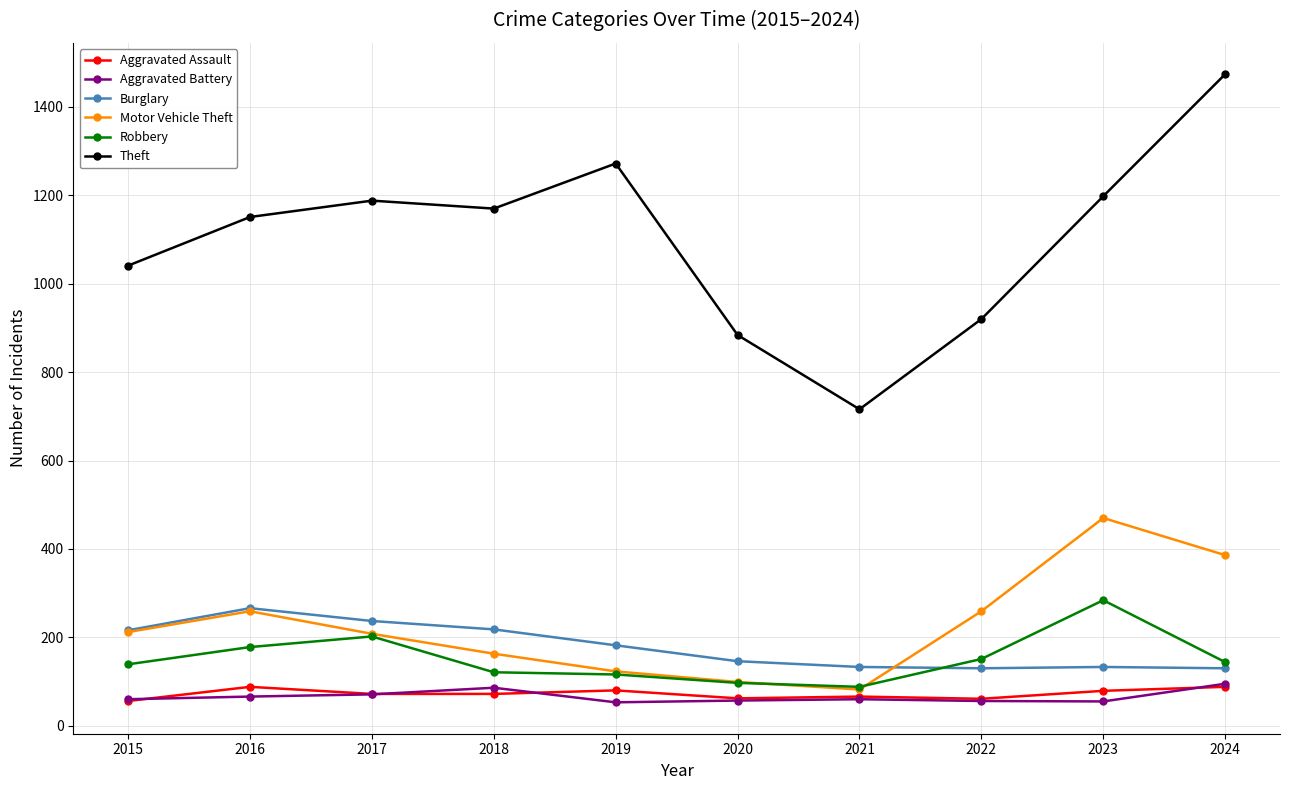

What is the difference between the Robbery values at 2023 and 2015?

145